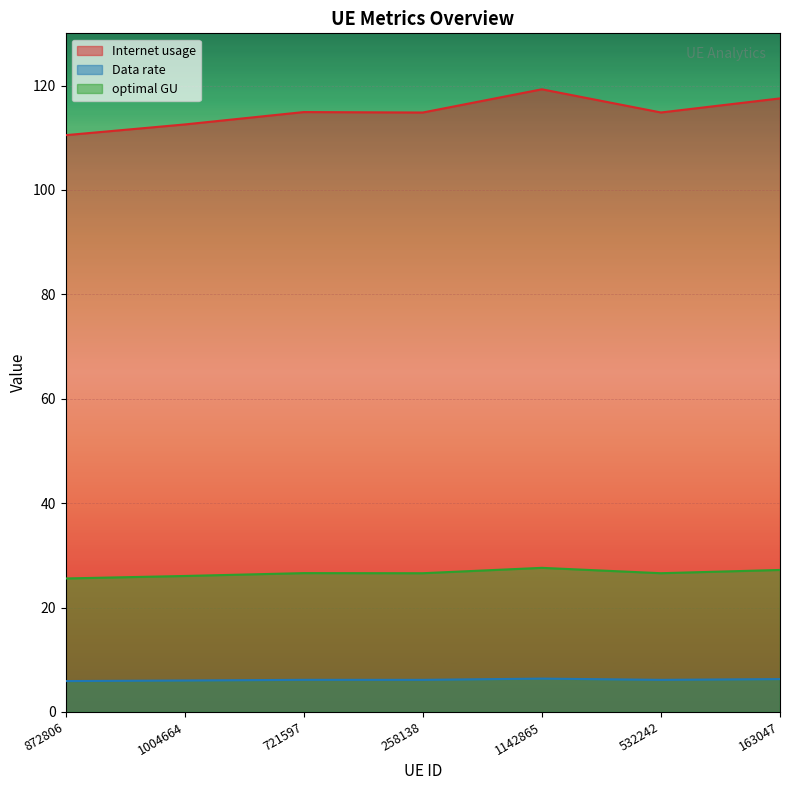

What is the label of the 2nd point from the left?

1004664